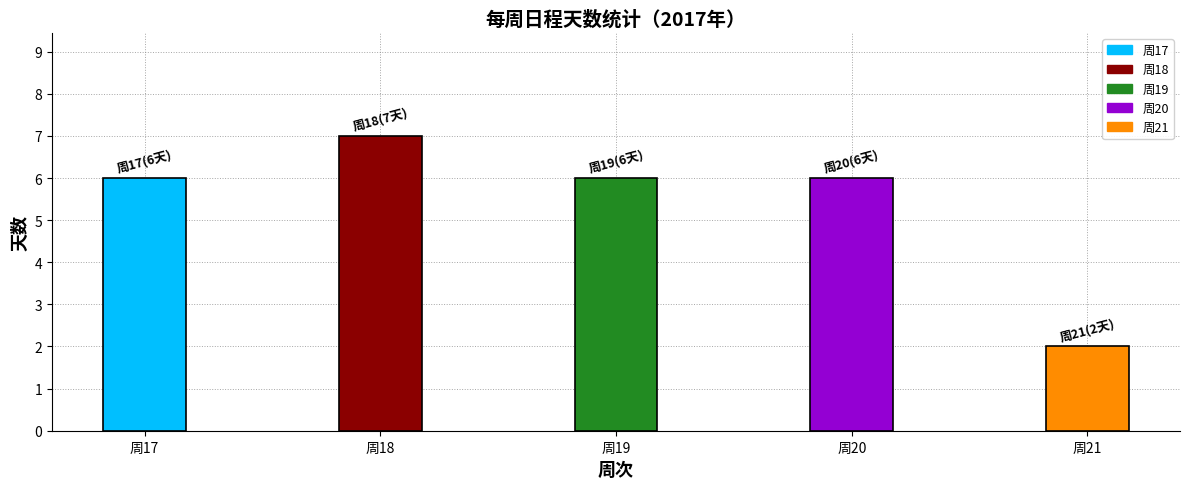

True or false: the data shows 9 at 周17.

False